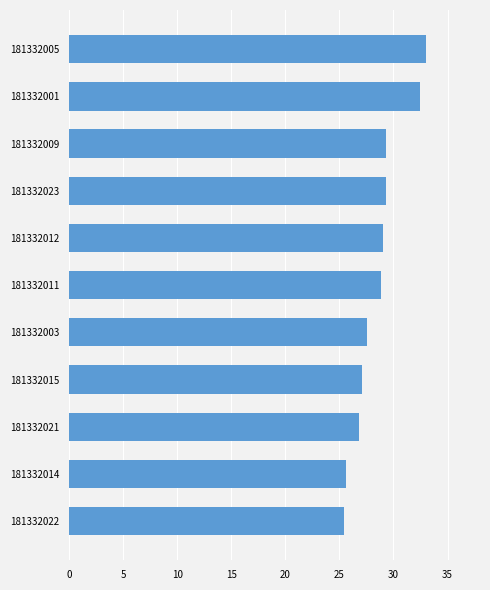

Reading top to bottom, extract all data points from this chart.

181332005=33.0	181332001=32.4	181332009=29.3	181332023=29.3	181332012=29.0	181332011=28.8	181332003=27.6	181332015=27.1	181332021=26.8	181332014=25.6	181332022=25.4